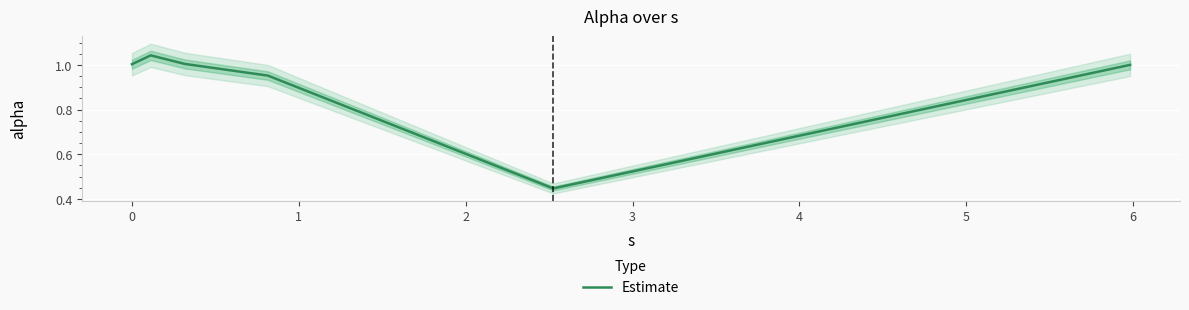

What is the smallest value displayed?

0.4